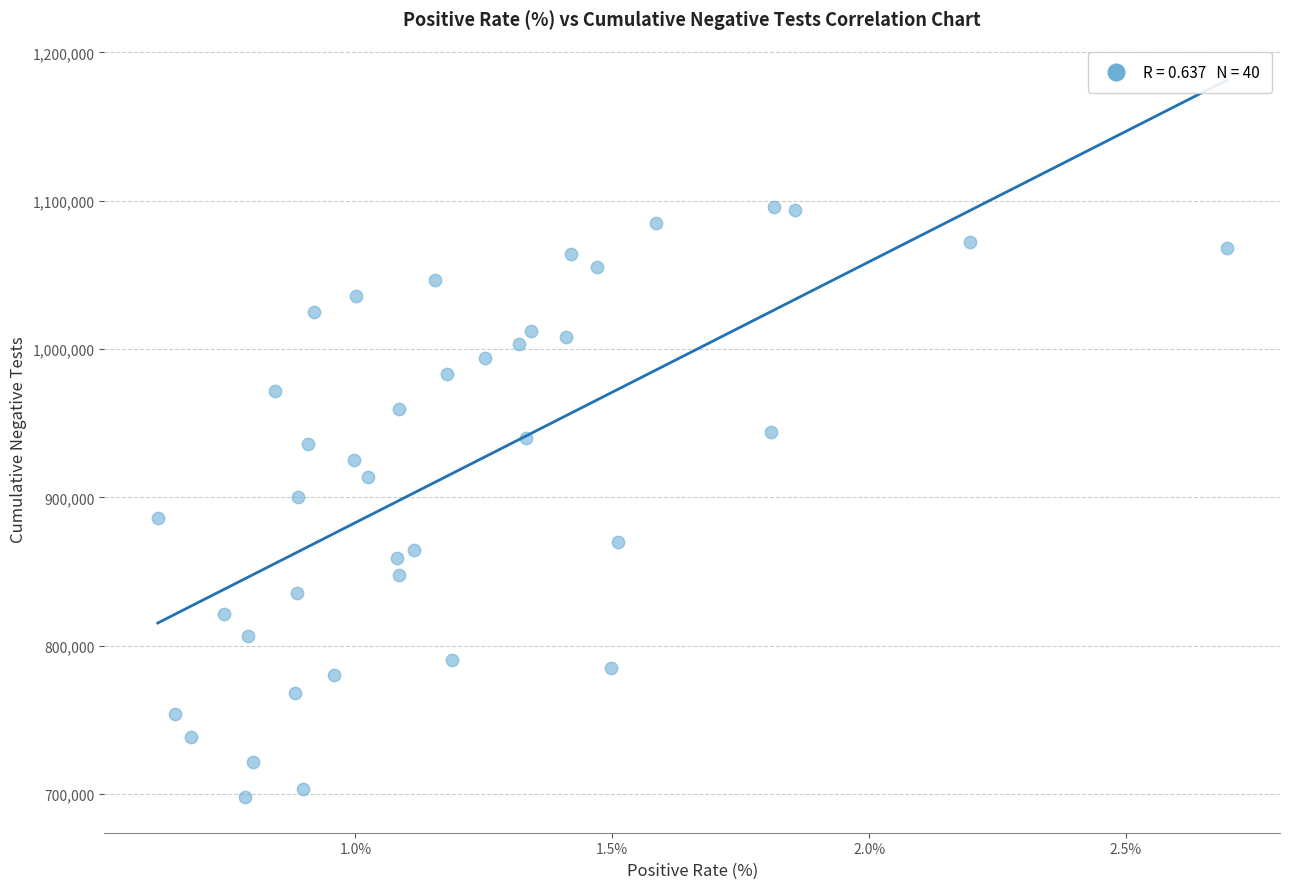

What is the range of Y values (max minus min)?

397998